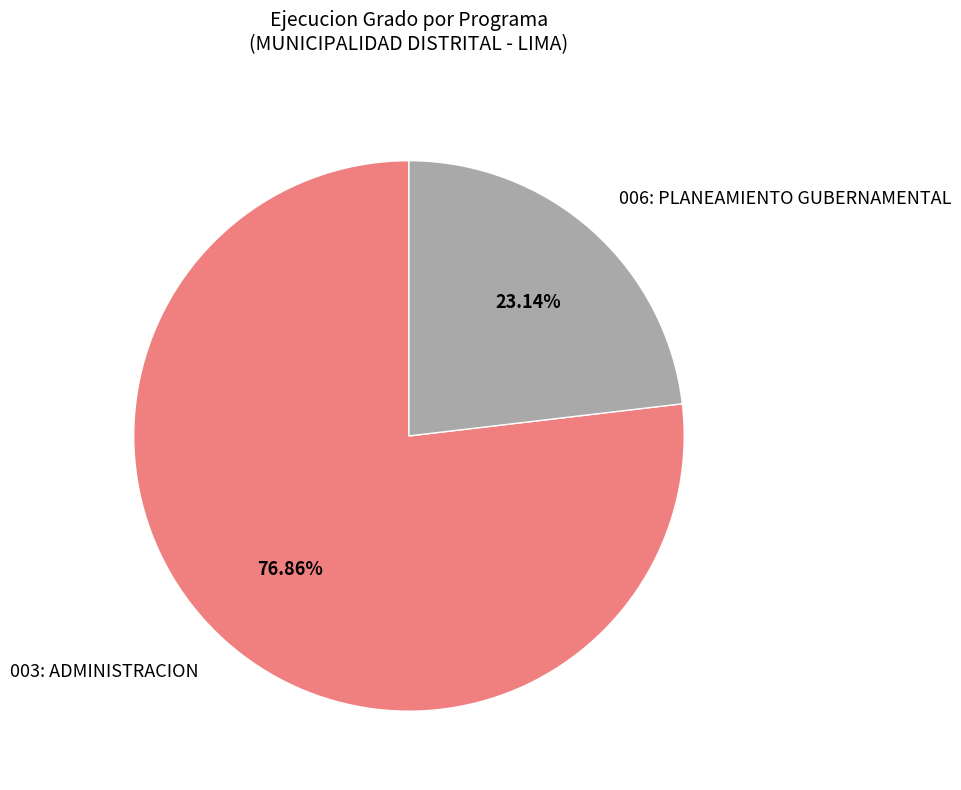

Which category has the smallest portion of the pie?

006: PLANEAMIENTO GUBERNAMENTAL